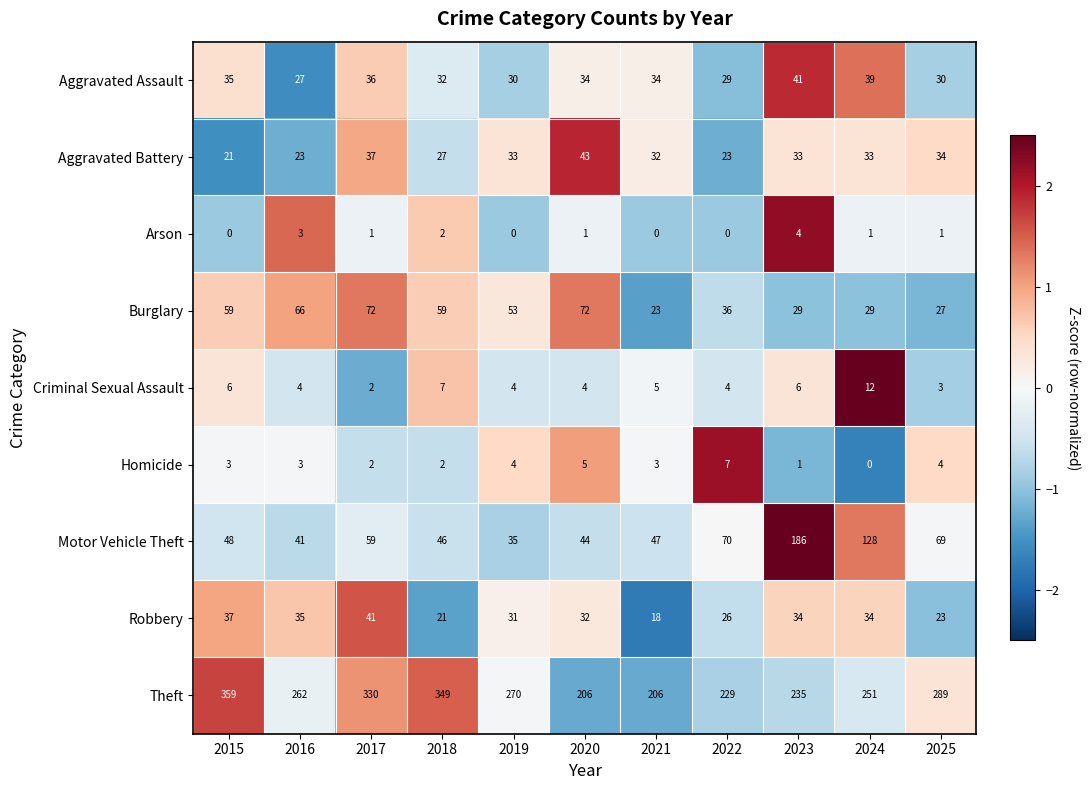

What is the difference between the Aggravated Assault values at 2018 and 2017?

4